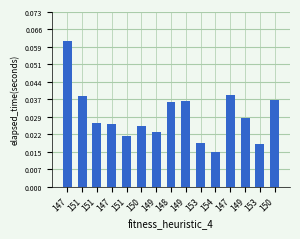

The chart shows a value of 0.1 at 149. True or false?

False